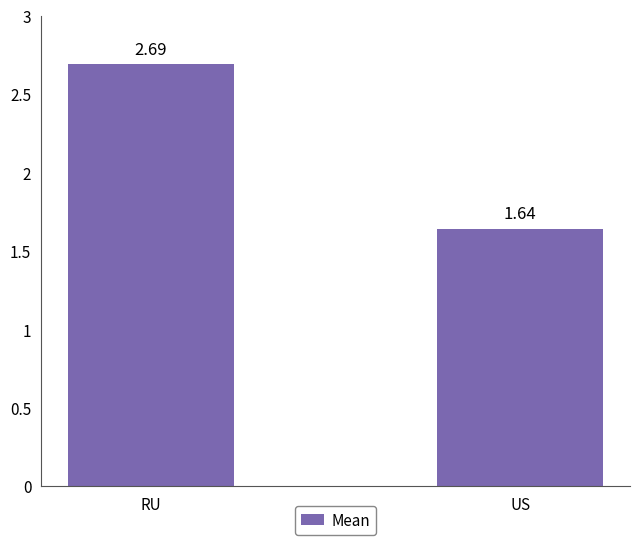

Which label corresponds to the smallest value in the chart?

US